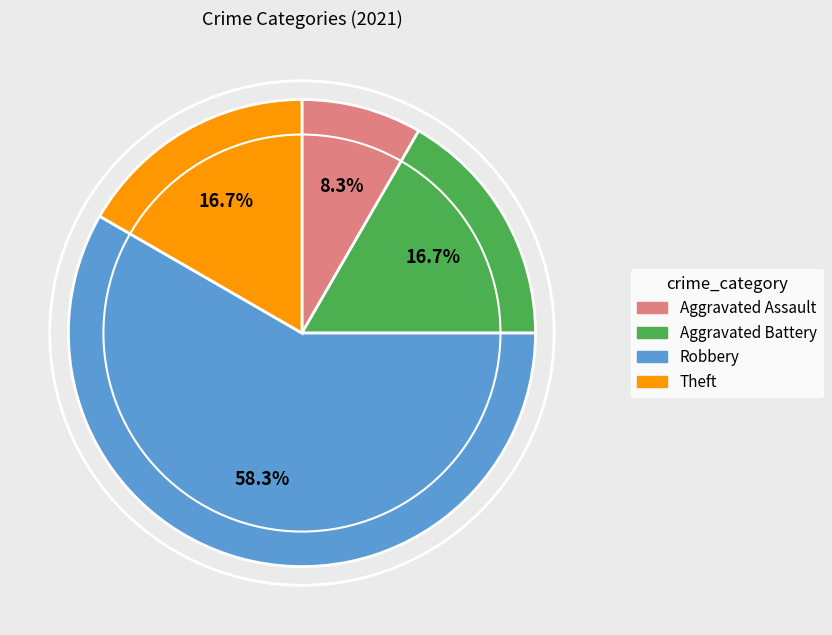

To the nearest percent, what percentage of the pie is Aggravated Assault?

8%